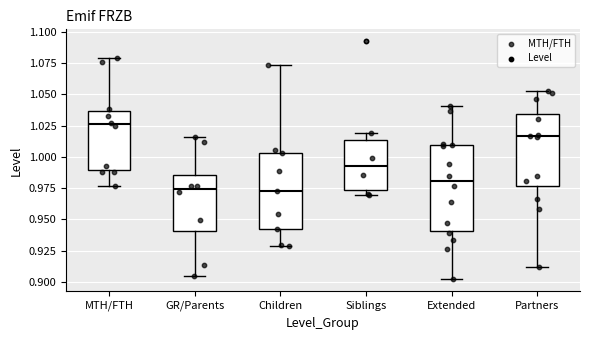

Reading left to right, read every box against the y-axis: the position of its median line, the range the box covers, and the ends of its whiskers. The values are not printed on the chart, so give them approximately, as read against the axis.

MTH/FTH: median 1.025, box 0.990 to 1.035, whiskers 0.975 to 1.080
GR/Parents: median 0.975, box 0.940 to 0.985, whiskers 0.905 to 1.015
Children: median 0.975, box 0.940 to 1.005, whiskers 0.930 to 1.075
Siblings: median 0.990, box 0.975 to 1.015, whiskers 0.970 to 1.020
Extended: median 0.980, box 0.940 to 1.010, whiskers 0.900 to 1.040
Partners: median 1.015, box 0.975 to 1.035, whiskers 0.910 to 1.055